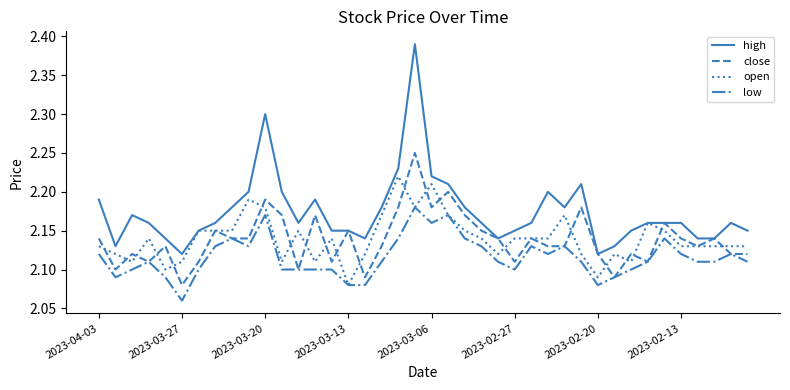

True or false: low and high cross at least once.

False